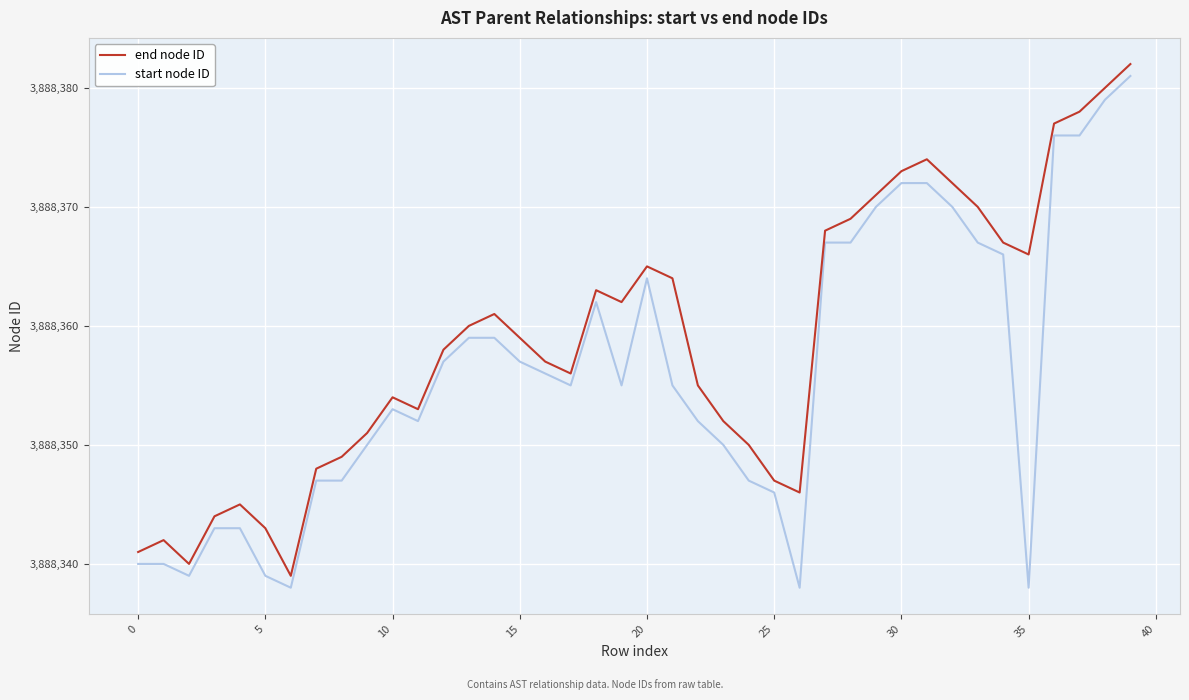

Rank the series by their average value, from highest to lowest.

end node ID, start node ID